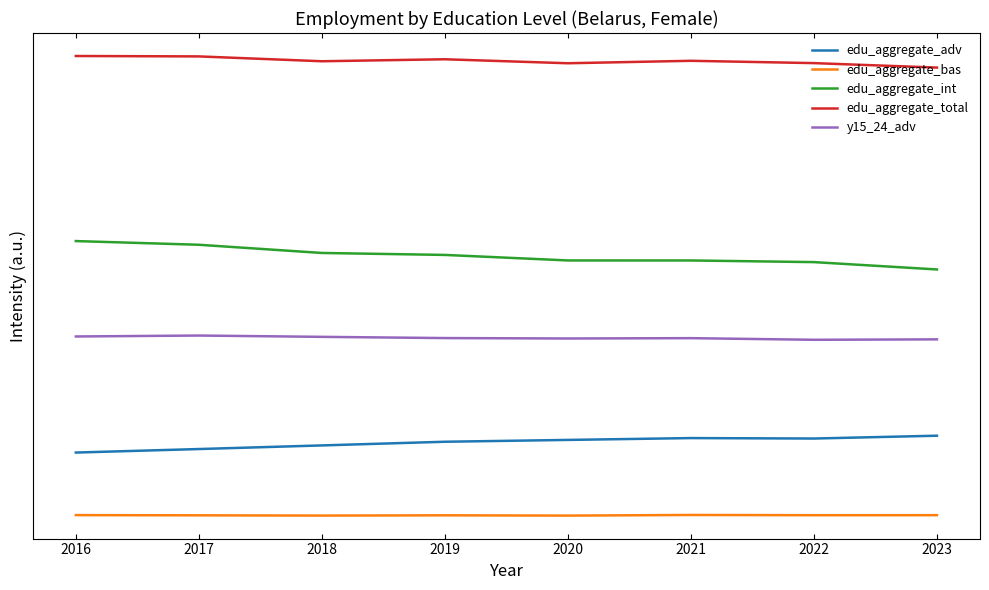

What are all the series names shown in the legend?

edu_aggregate_adv, edu_aggregate_bas, edu_aggregate_int, edu_aggregate_total, y15_24_adv